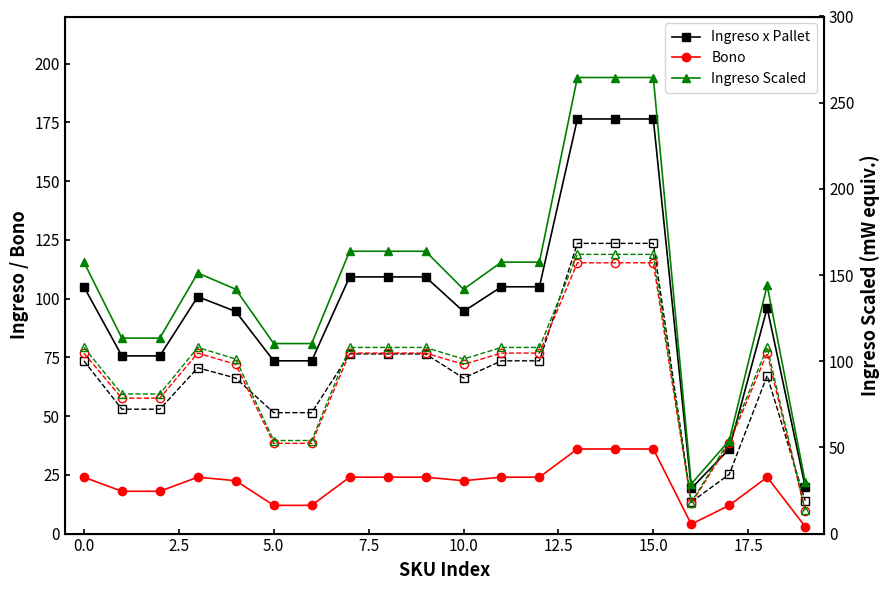

What is the difference between the highest and lowest values at 18?

120.0